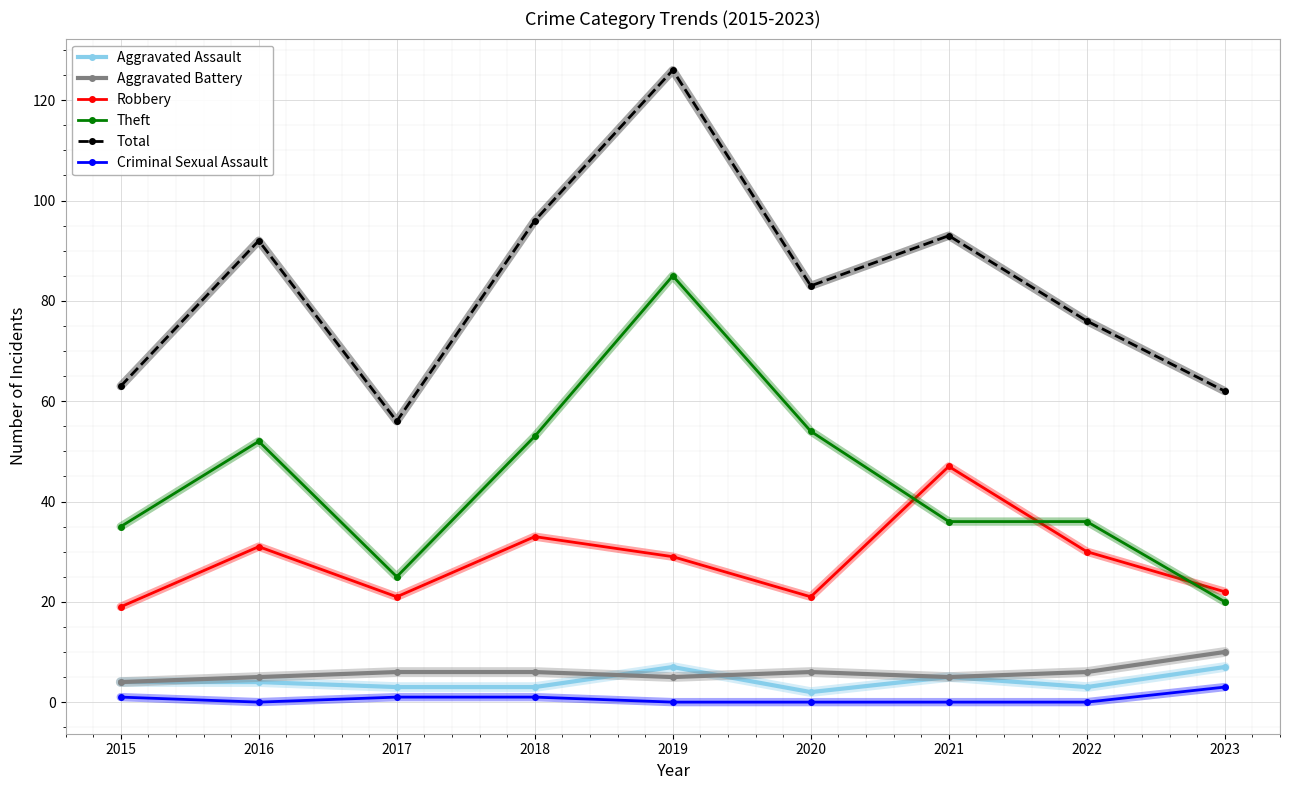

True or false: Aggravated Assault has a value of 2 at 2019.

False